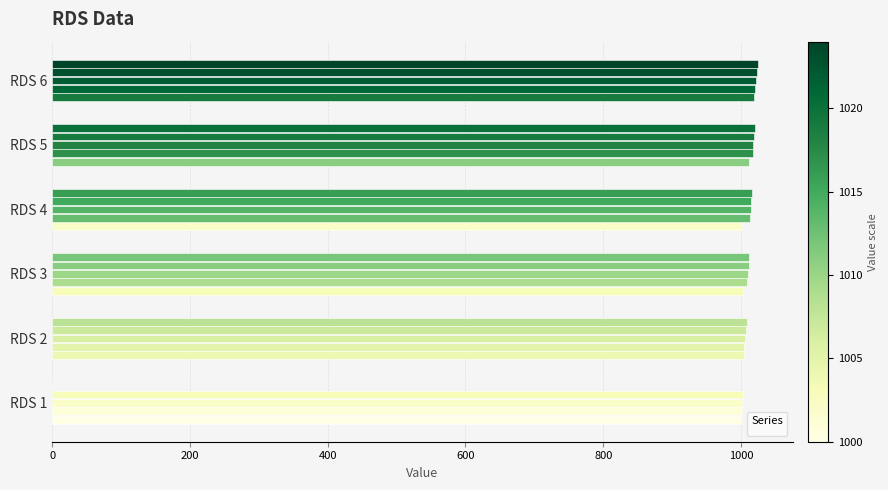

How many series are shown in this chart?

5